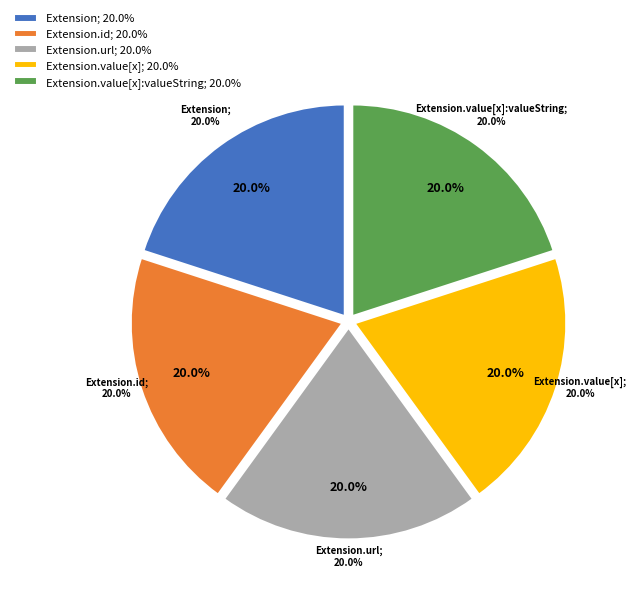

How many segments does this pie chart have?

5